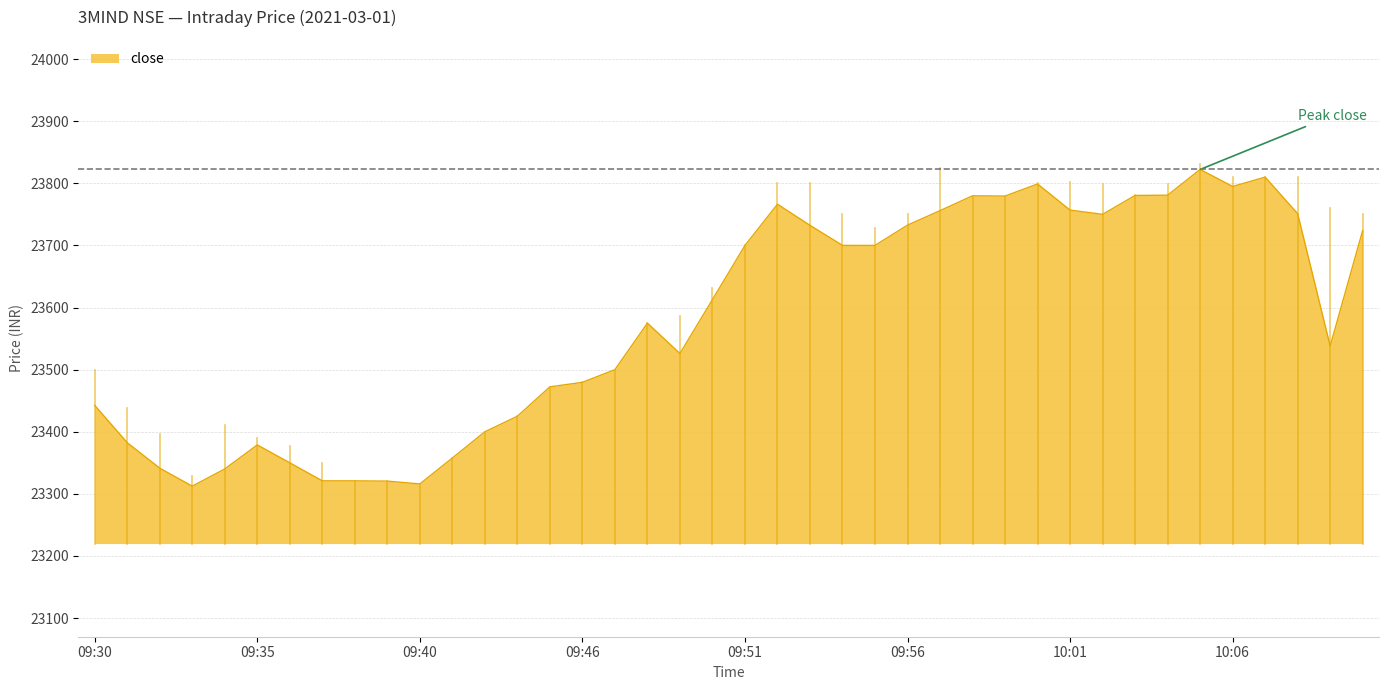

What is the smallest value displayed?

23312.4